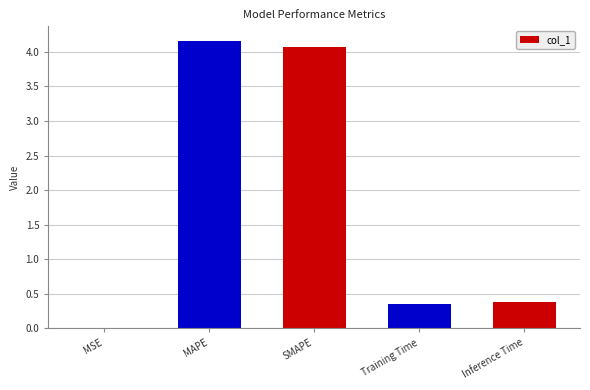

Is it true that the value at SMAPE is 1.3?

False